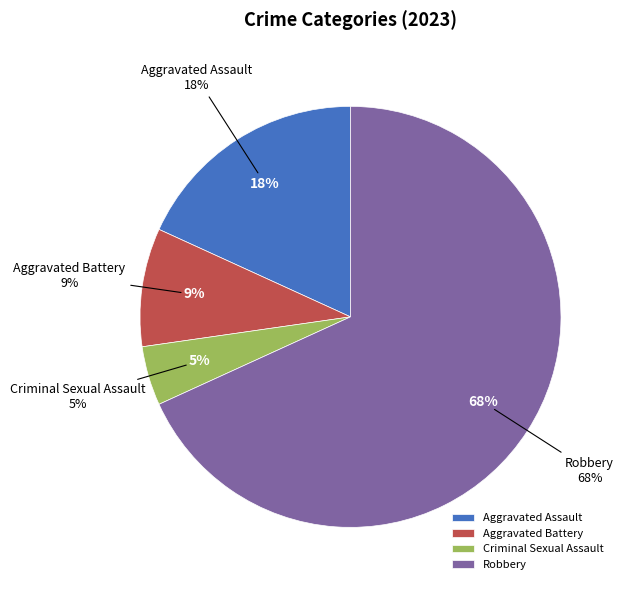

What is the total percentage of Aggravated Assault and Criminal Sexual Assault?

22.7%